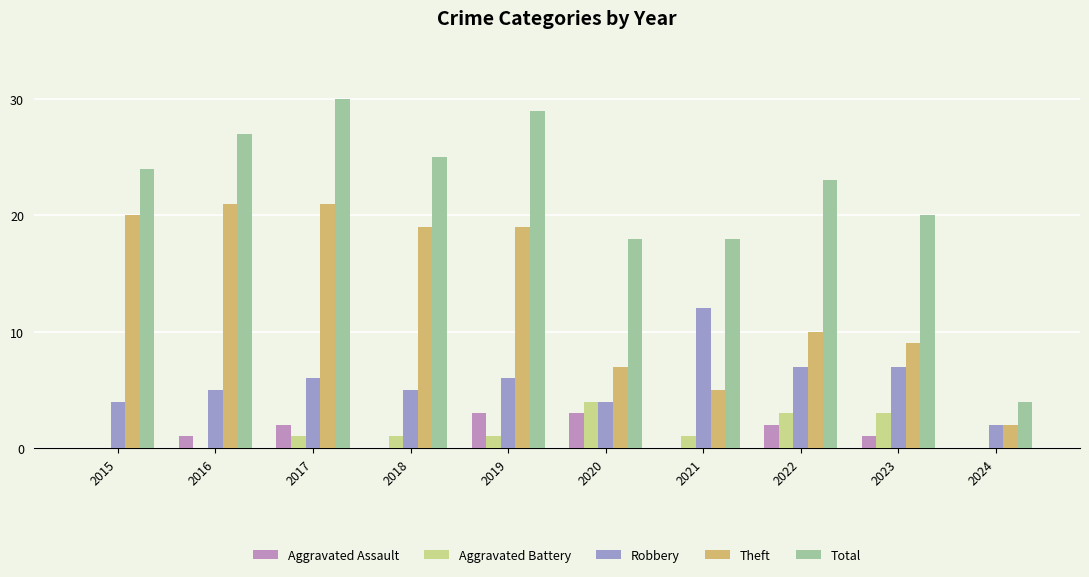

What is the total value across all series at 2023?

40